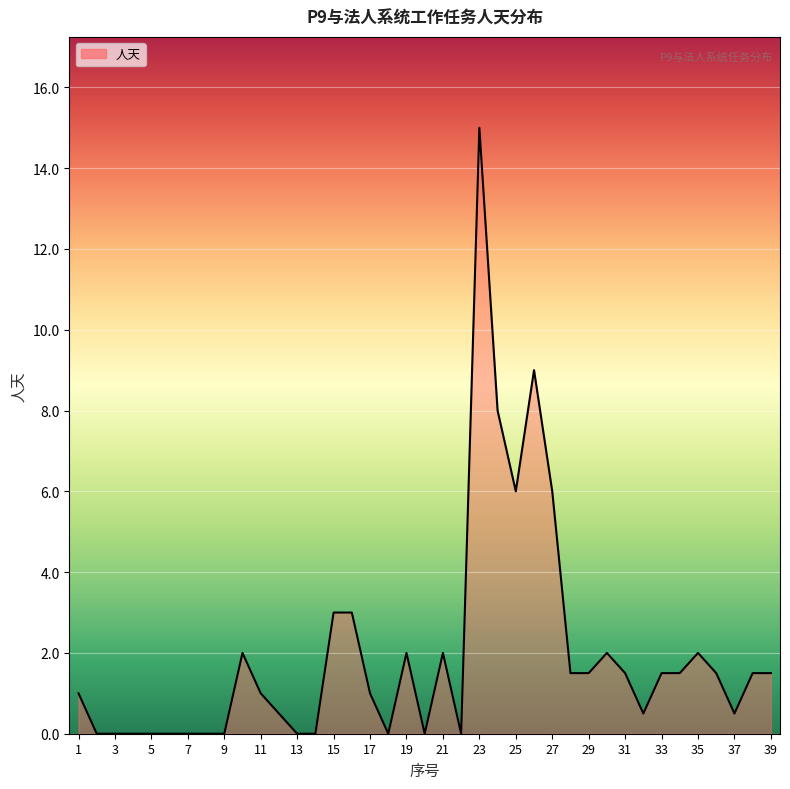

Reading left to right, transcribe all the data shown in this chart.

1.0	0.0	0.0	0.0	0.0	0.0	0.0	0.0	0.0	2.0	1.0	0.5	0.0	0.0	3.0	3.0	1.0	0.0	2.0	0.0	2.0	0.0	15.0	8.0	6.0	9.0	6.0	1.5	1.5	2.0	1.5	0.5	1.5	1.5	2.0	1.5	0.5	1.5	1.5